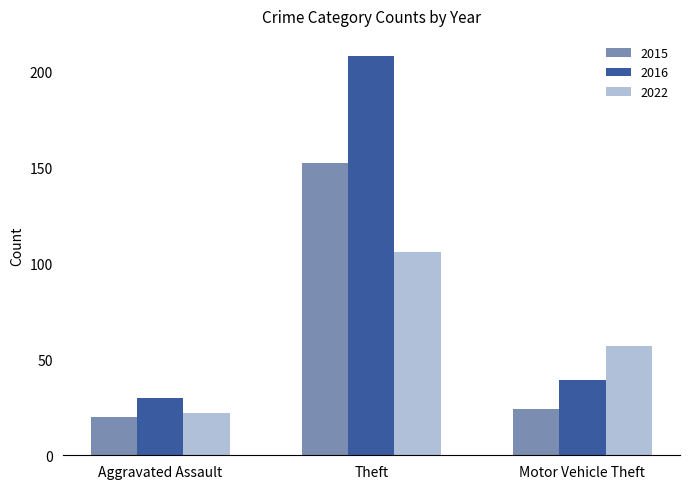

At which category is the sum across all series the highest?

Theft